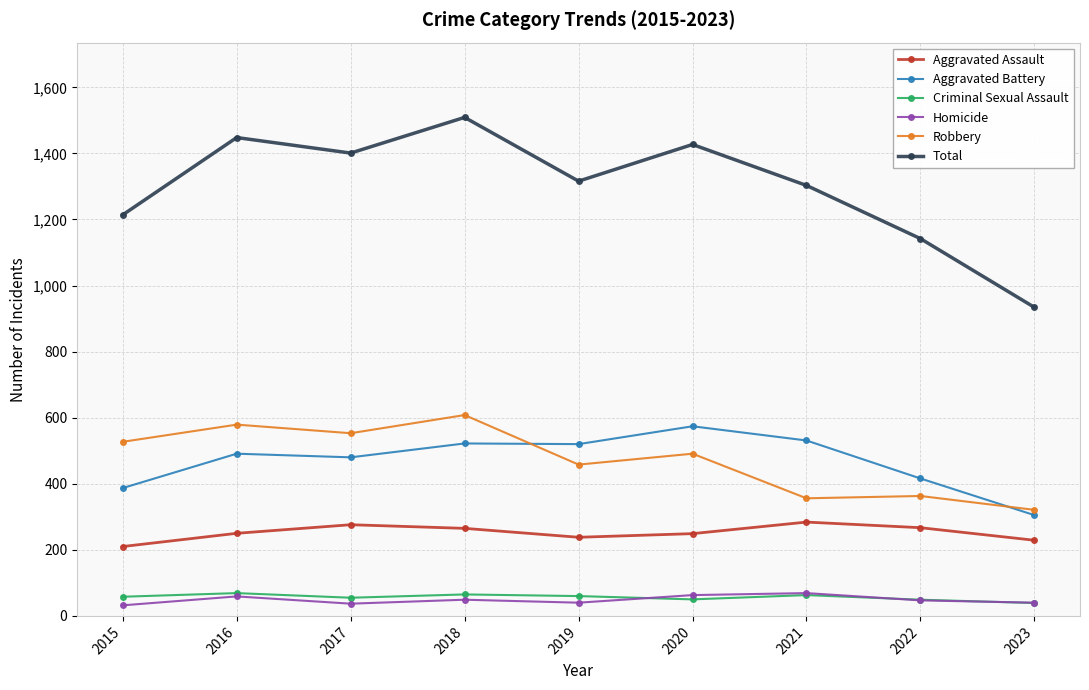

At 2015, list the series in order from largest to smallest.

Total, Robbery, Aggravated Battery, Aggravated Assault, Criminal Sexual Assault, Homicide